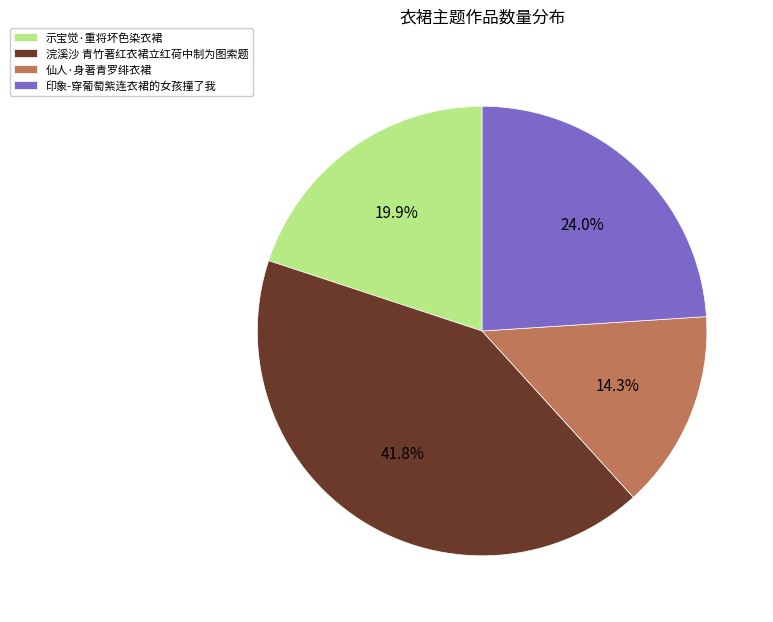

What portion of the pie excludes 示宝觉·重将坏色染衣裙?

80.1%